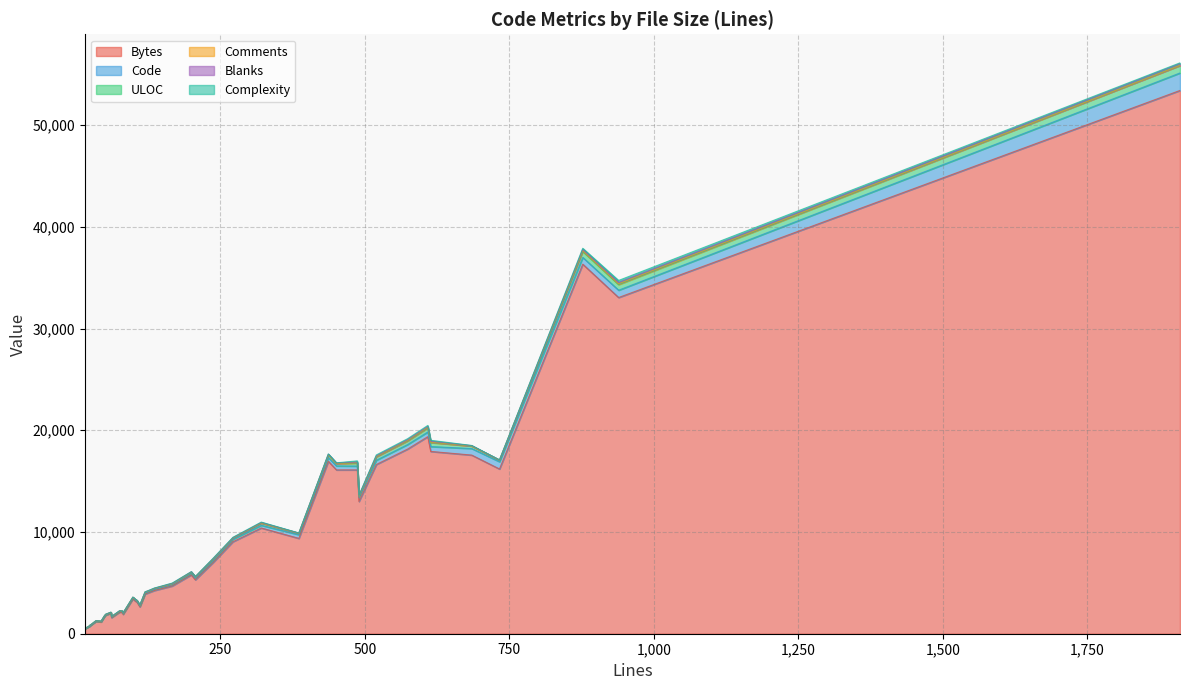

True or false: Blanks has a value of 17 at 25.

False